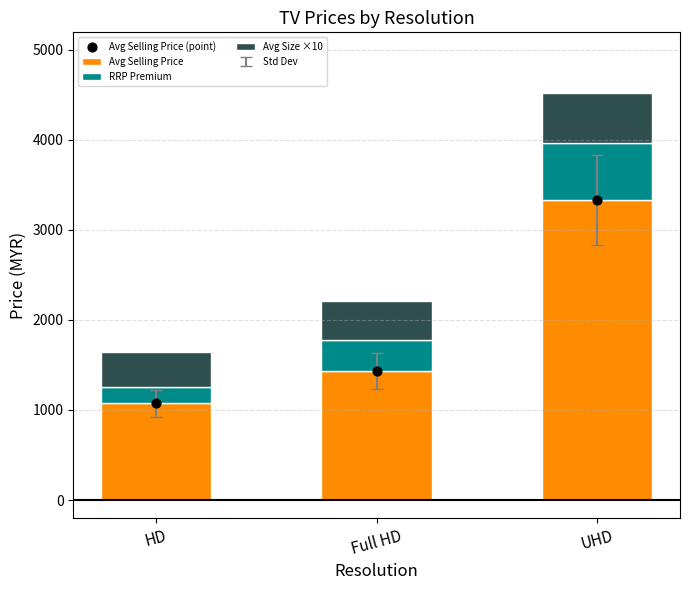

Which series has the largest total across all categories?

Avg Selling Price